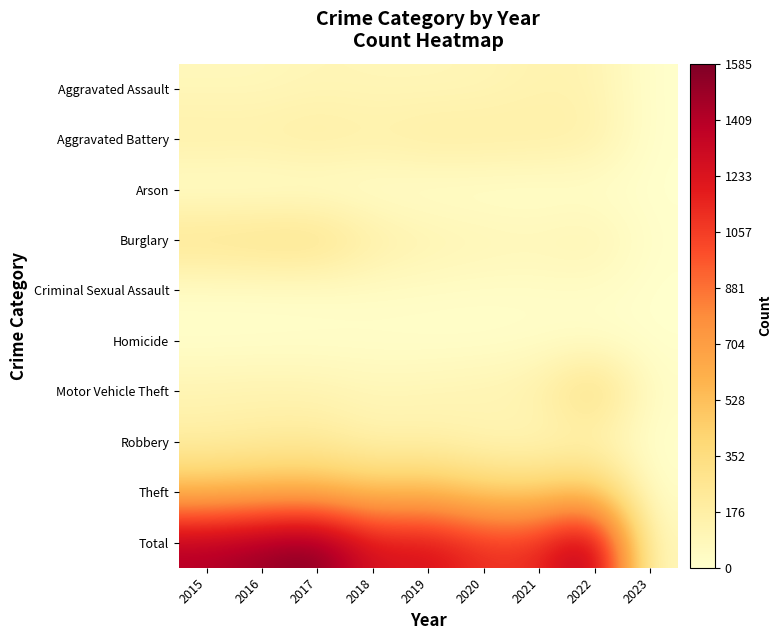

Which has a higher value, 2016 or 2020?

2020